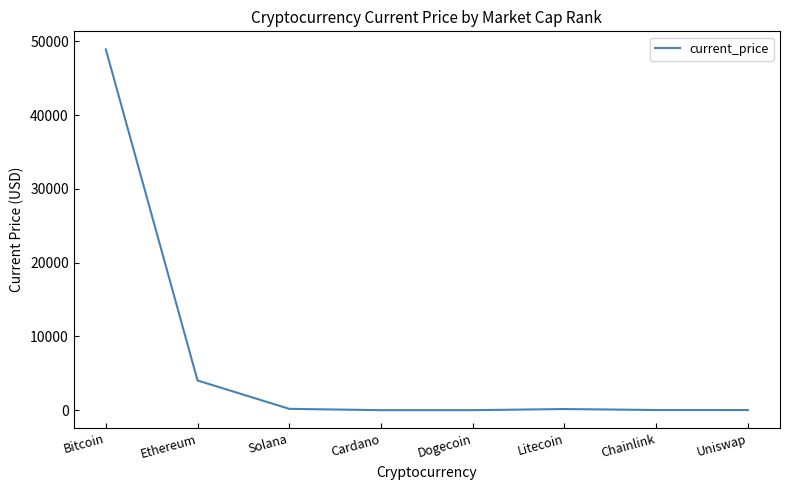

At which label does the data first exceed 153?

Bitcoin